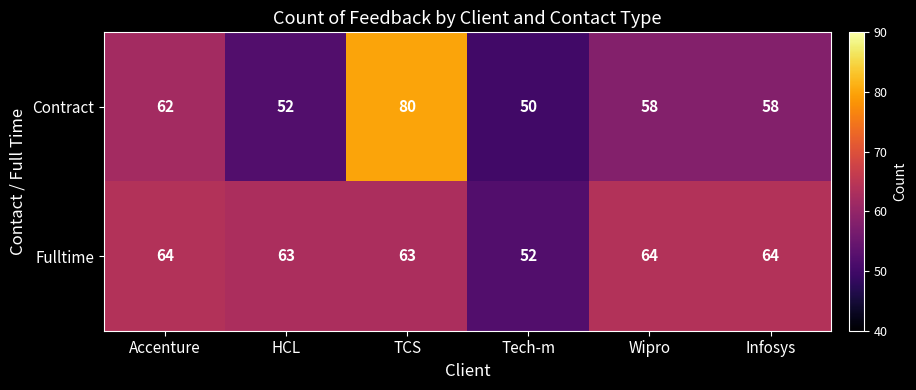

Which series changed the most between HCL and Tech-m?

Fulltime